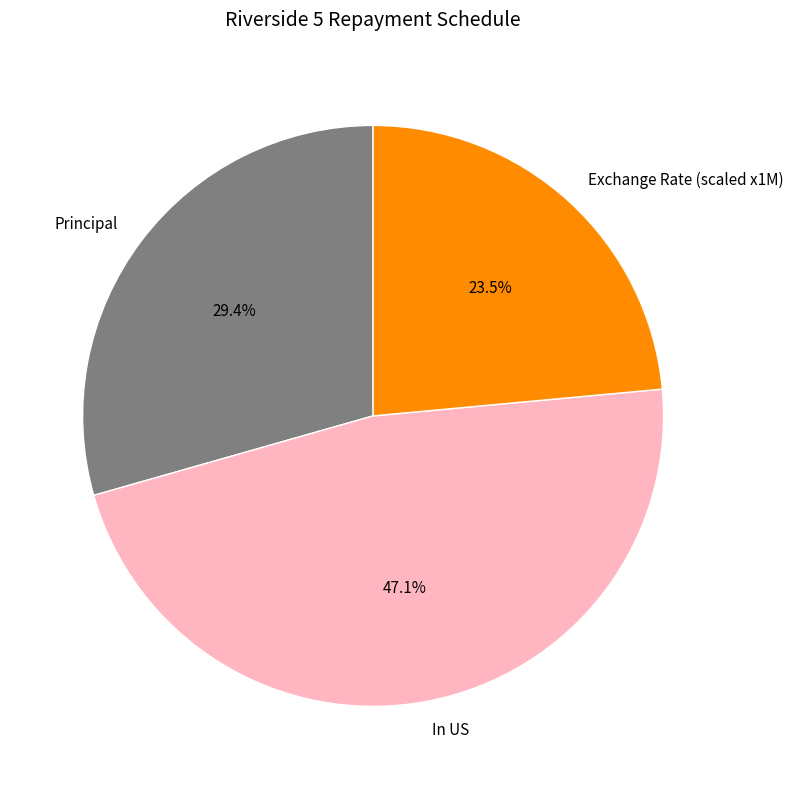

To the nearest percent, what percentage of the pie is Principal?

29%